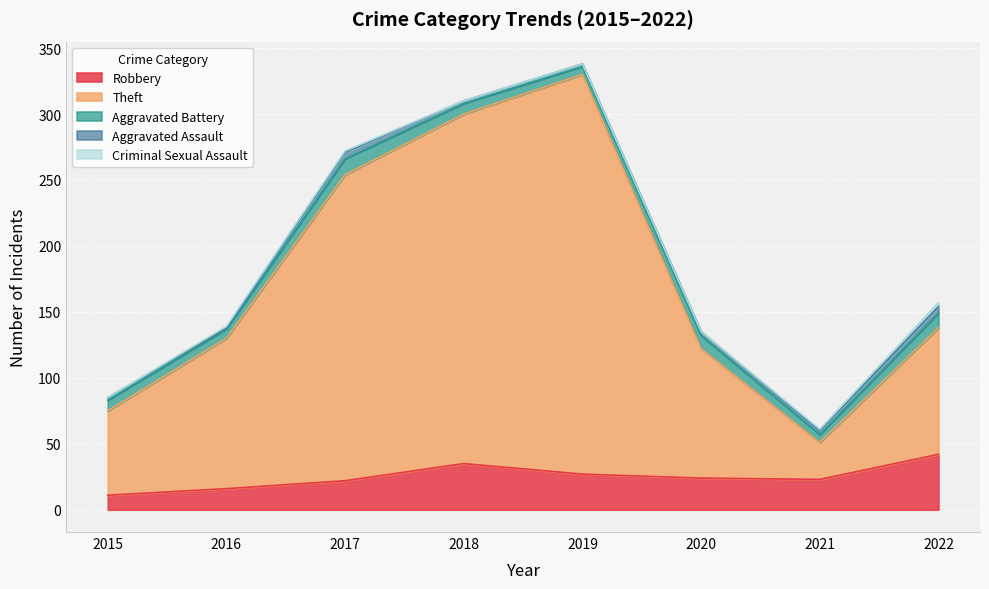

At which label is Aggravated Battery closest to 9?

2015